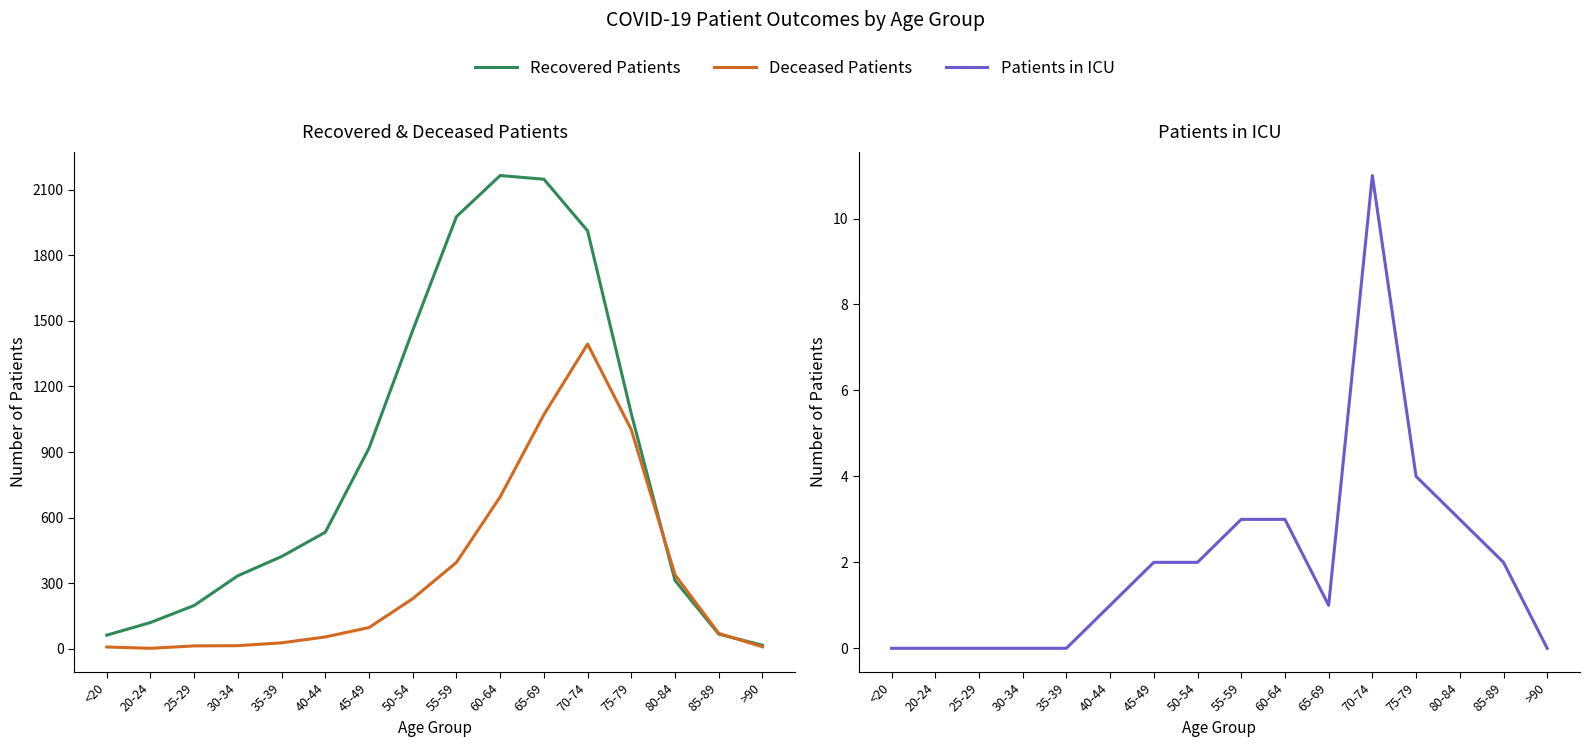

True or false: Recovered Patients has a value of 62 at <20.

True